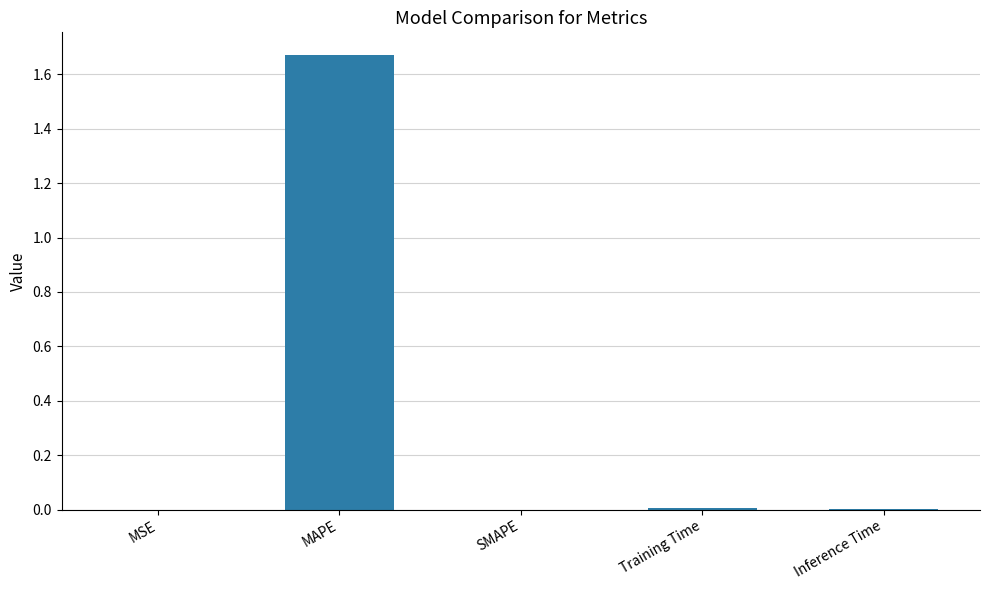

The value at MSE is 0.0. True or false?

True